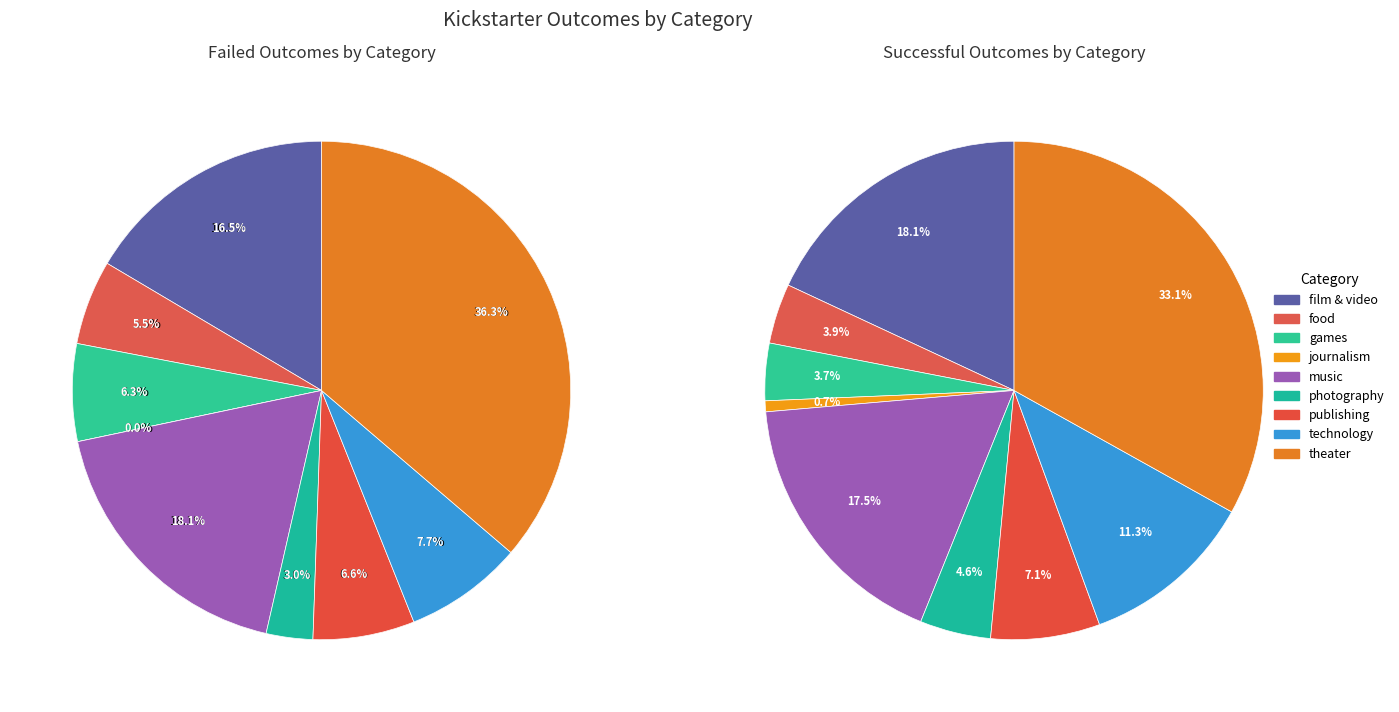

Does photography account for over 50% of the chart?

No